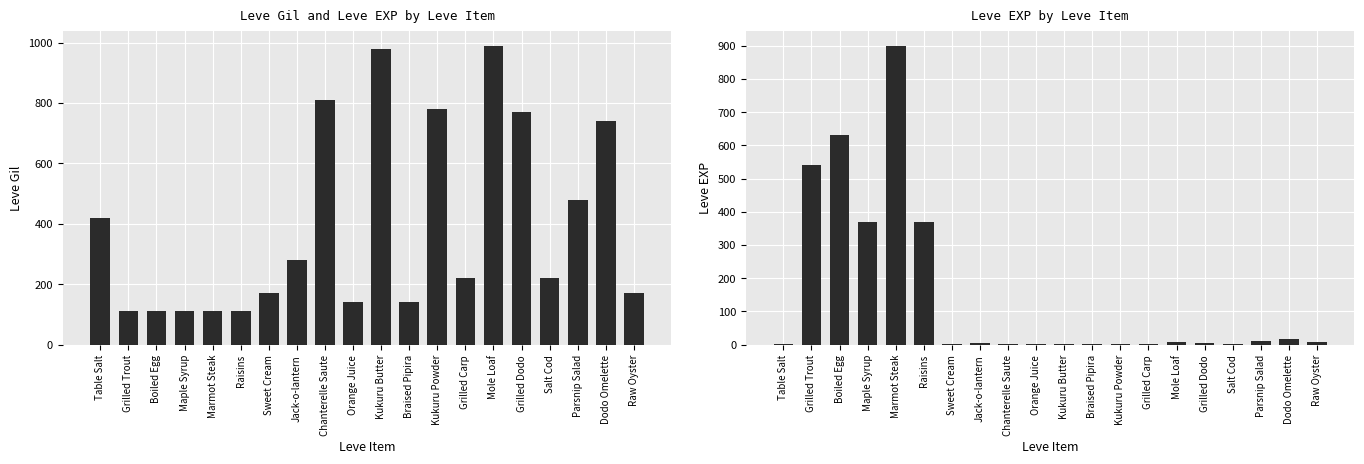

Where is Leve EXP nearest to the value 450?

Maple Syrup